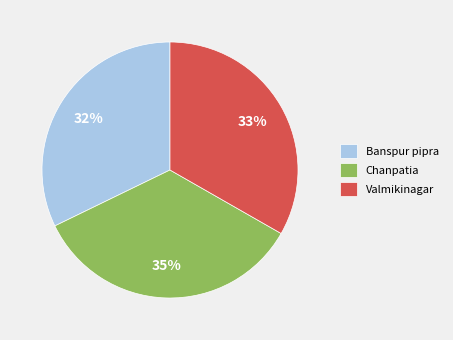

What percentage is the Chanpatia slice, to the nearest percent?

35%